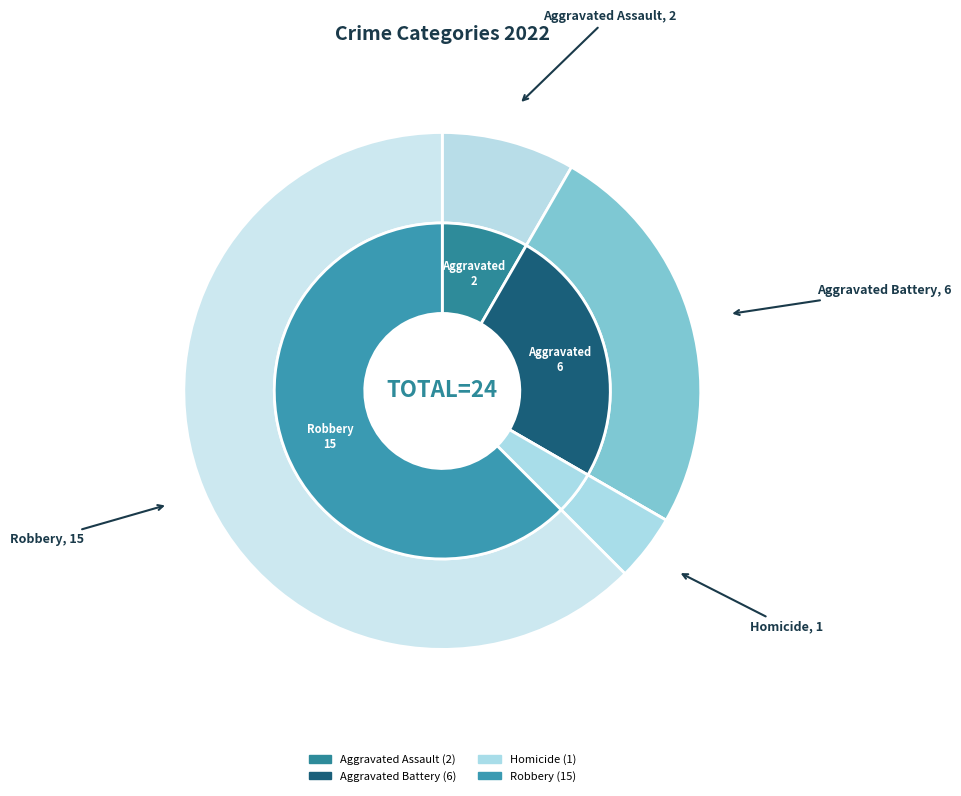

Which has a higher value, 4 or 3?

4